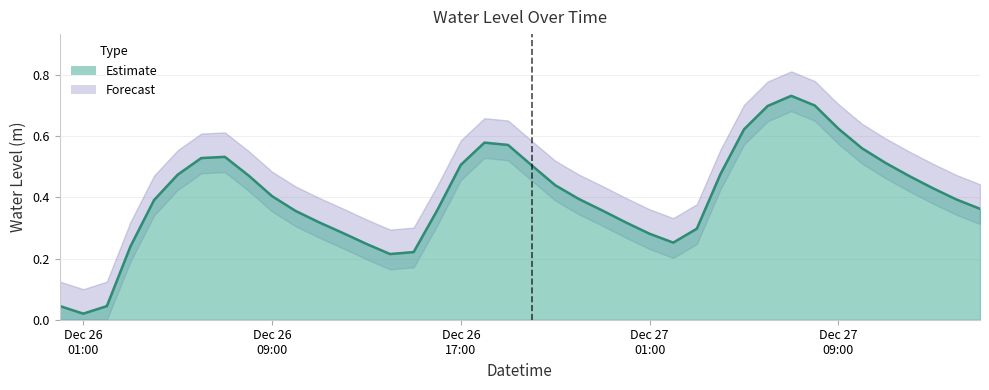

What position from the left is 2022-12-26 00:00:00?

1